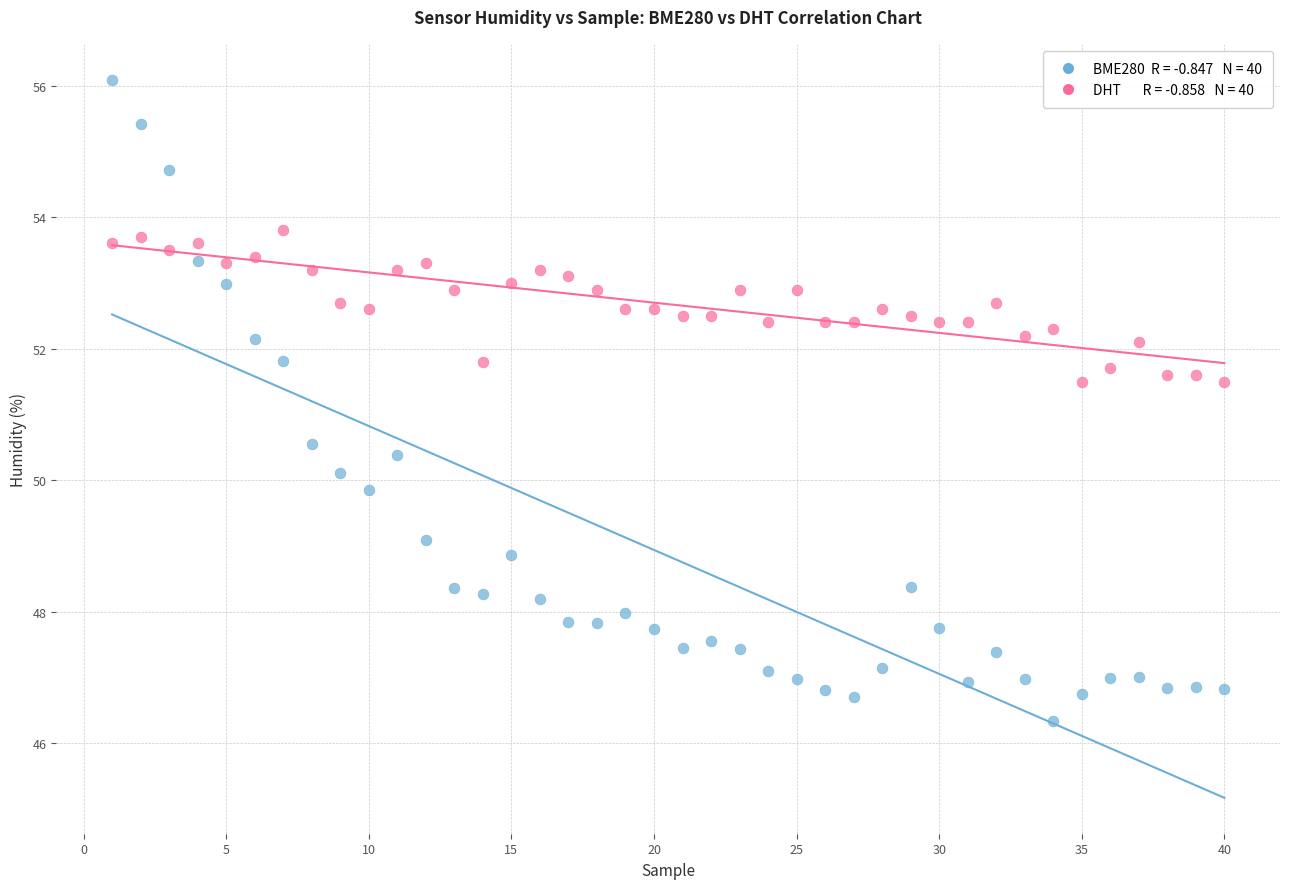

Across all data points, what is the range of X values (max minus min)?

39.0